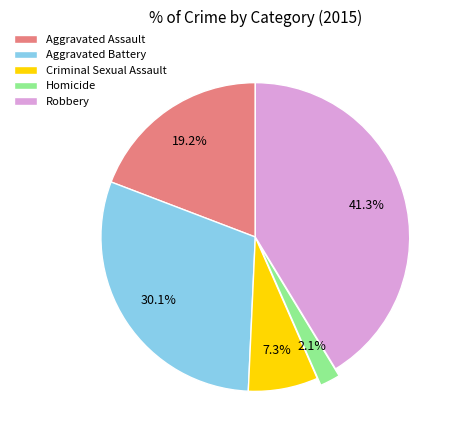

To the nearest percent, what percentage of the pie is Homicide?

2%